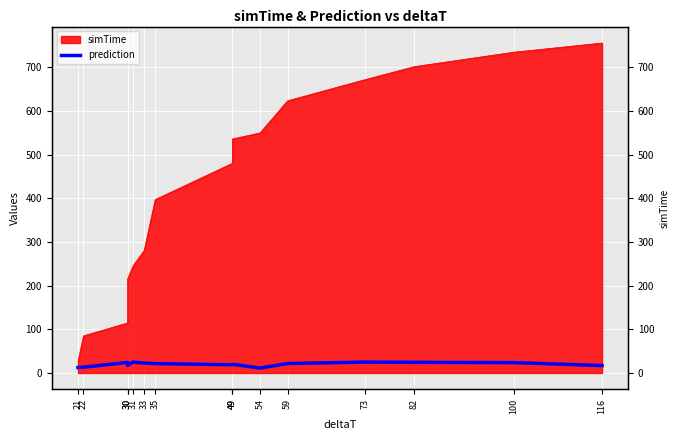

What is the value of the 14th point from the left?

23.7